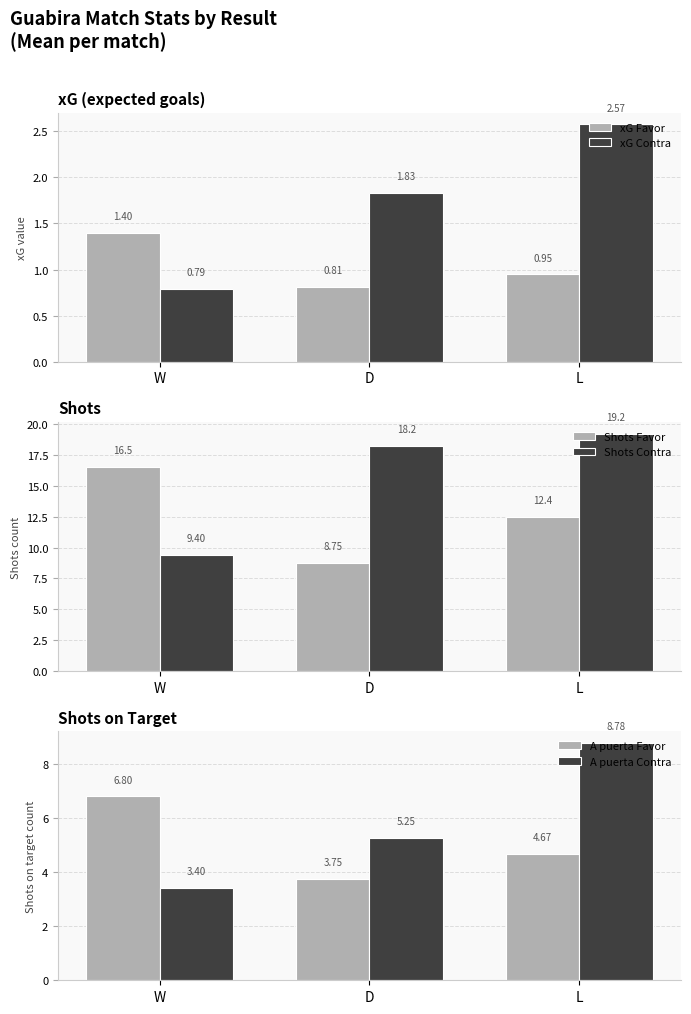

The value of A puerta Contra at L is 8.8. True or false?

True